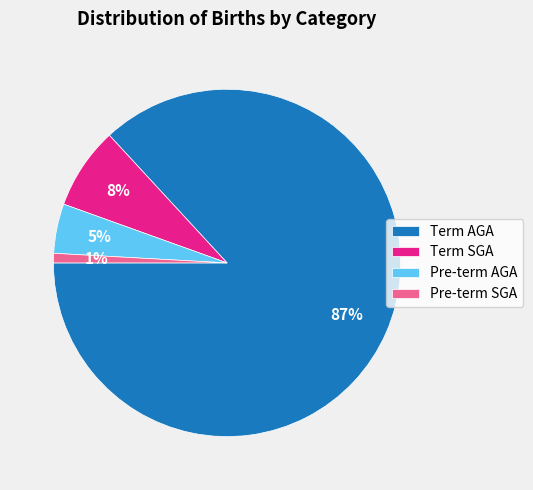

Which has a higher value, Pre-term AGA or Term AGA?

Term AGA